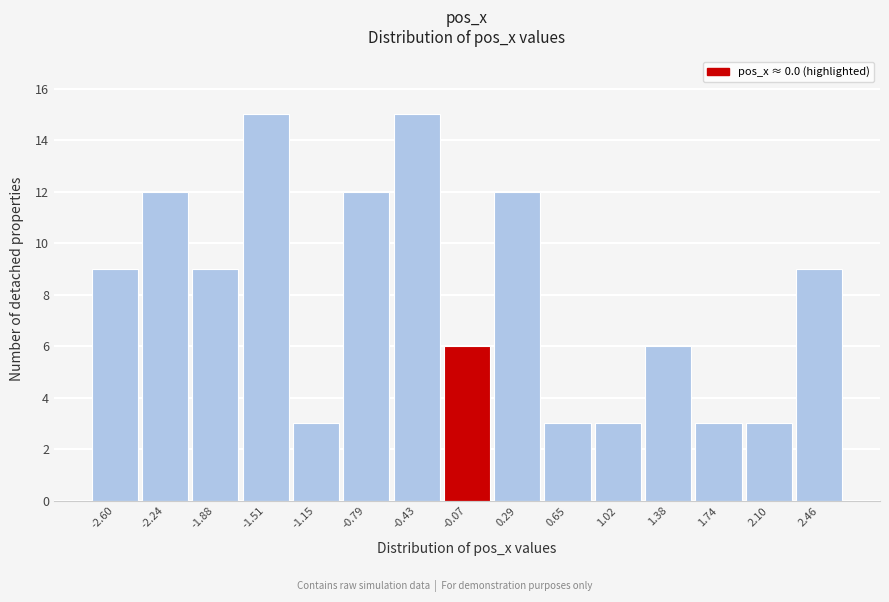

Reading left to right, list every bar in this chart as the range it spans on the x-axis followed by its height. Neither the bar edges nor the heights are printed on the chart, so give them approximately, as read against the axes.

-2.80 to -2.40: 9
-2.40 to -2.05: 12
-2.05 to -1.70: 9
-1.70 to -1.35: 15
-1.35 to -0.95: 3
-0.95 to -0.60: 12
-0.60 to -0.25: 15
-0.25 to 0.10: 6
0.10 to 0.45: 12
0.45 to 0.85: 3
0.85 to 1.20: 3
1.20 to 1.55: 6
1.55 to 1.90: 3
1.90 to 2.30: 3
2.30 to 2.65: 9